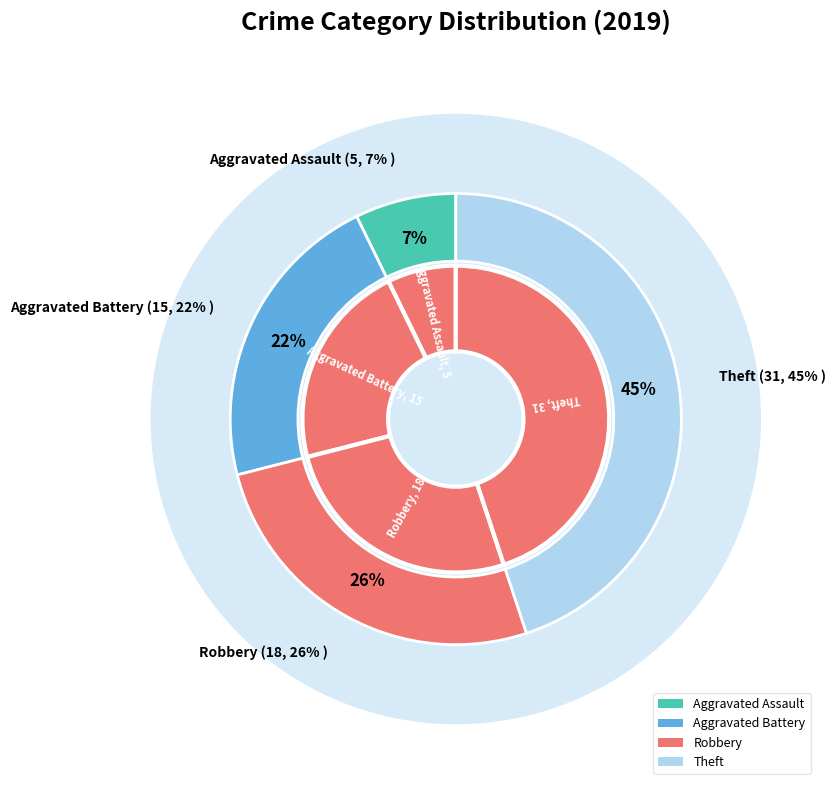

What is the largest slice in the pie chart?

Theft